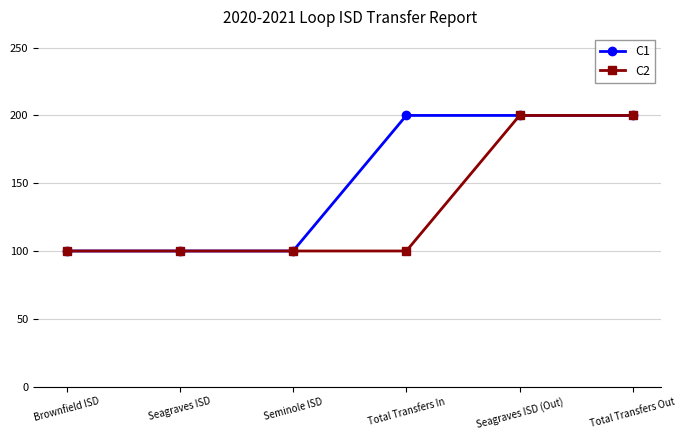

What is the label of the 6th point from the right?

Brownfield ISD